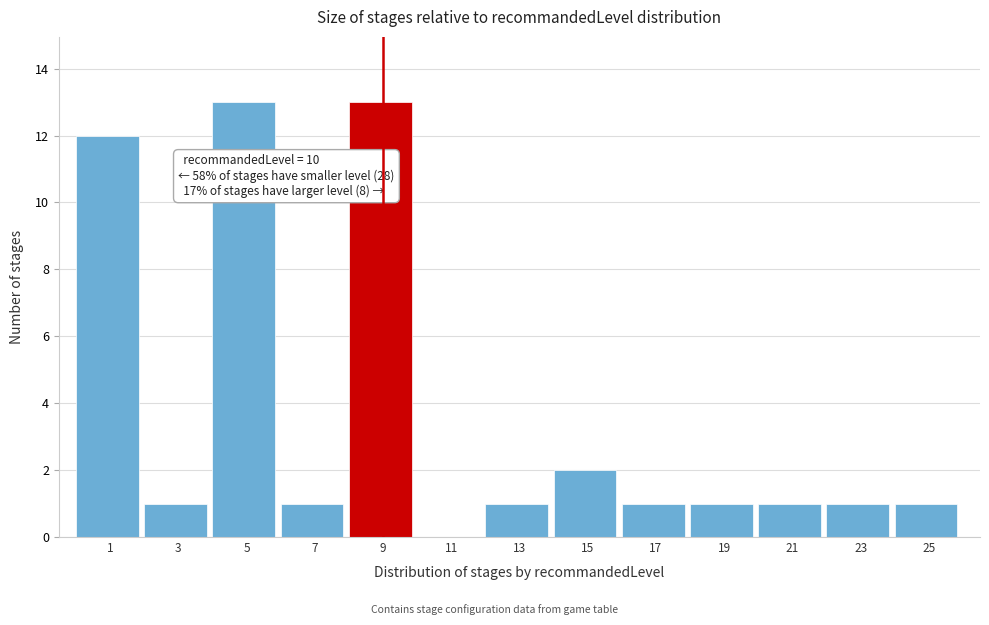

Reading right to left, transcribe all the data shown in this chart.

25=1	23=1	21=1	19=1	17=1	15=2	13=1	11=0	9=13	7=1	5=13	3=1	1=12